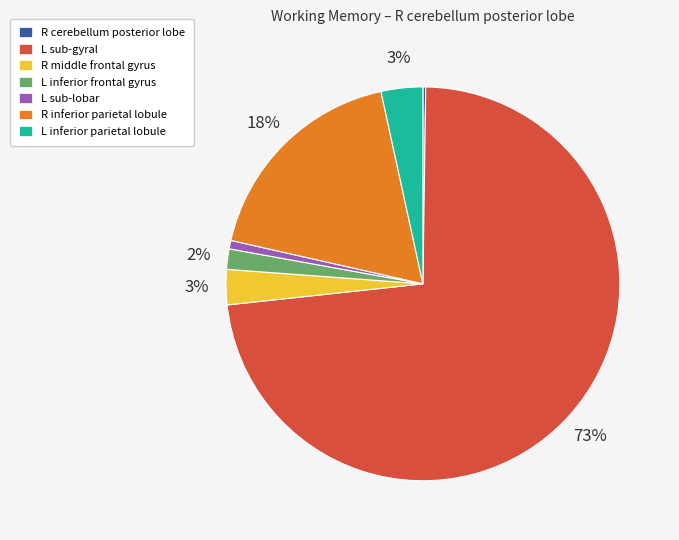

To the nearest percent, what is the difference between the largest and smallest slice percentages?

73%